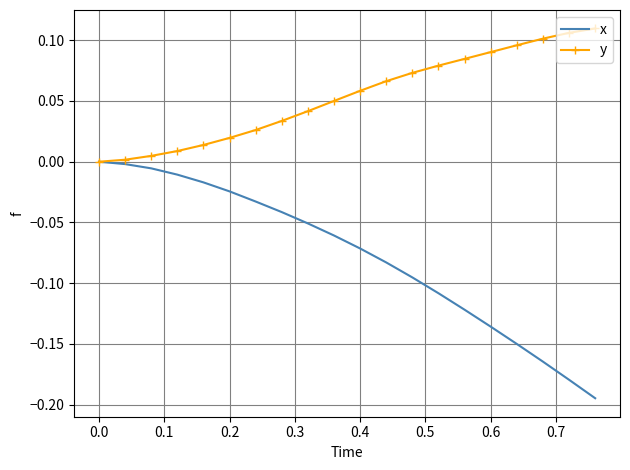

Which series has the largest range (max minus min)?

x